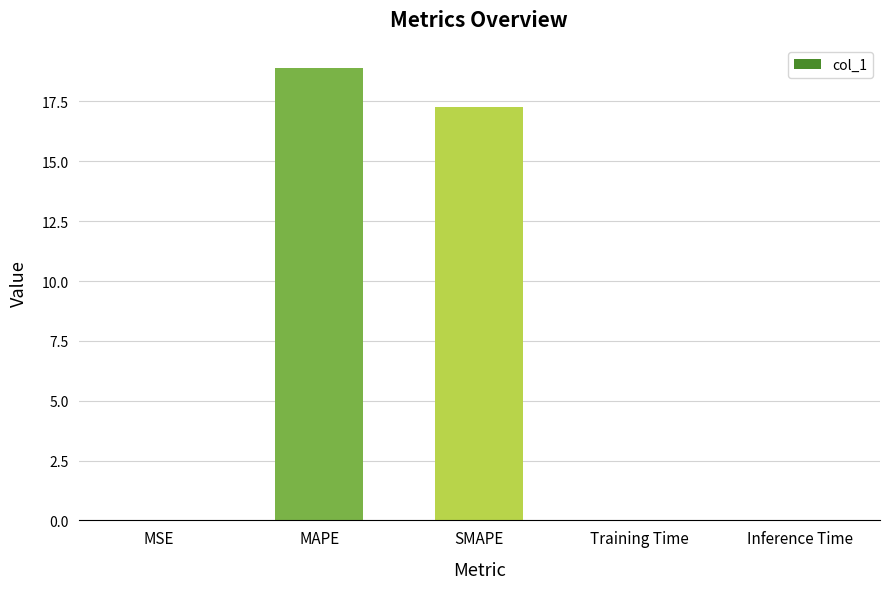

What value does the data have at SMAPE?

17.3